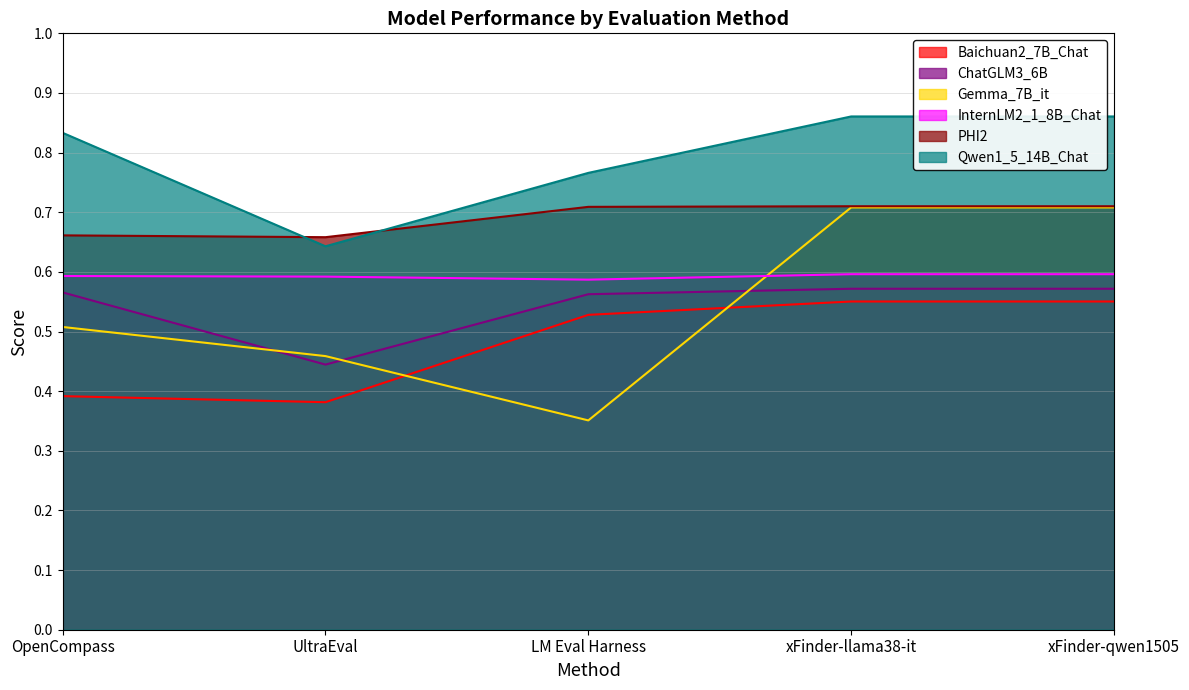

What is the minimum value for Qwen1_5_14B_Chat?

0.6